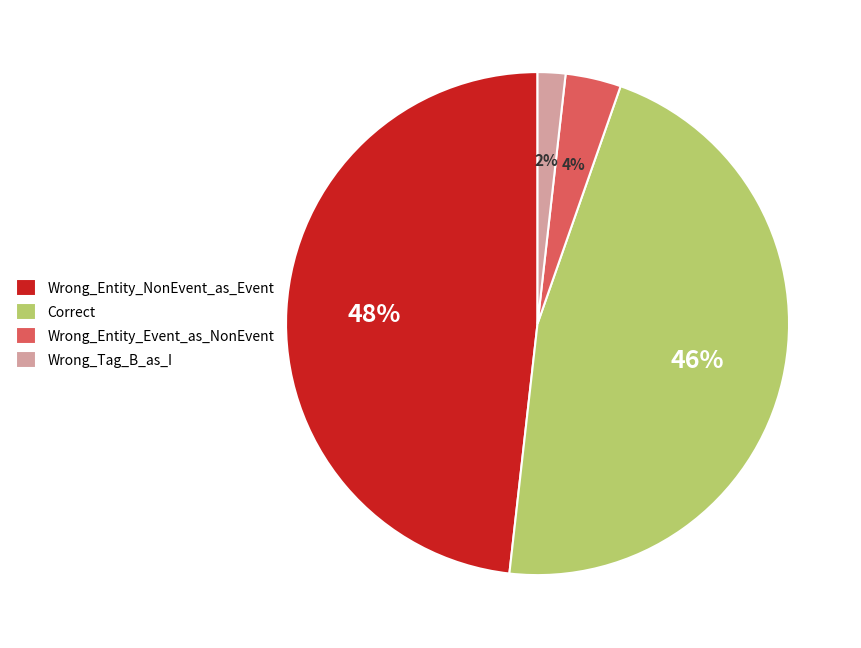

To the nearest percent, what is the difference between the largest and smallest slice percentages?

46%